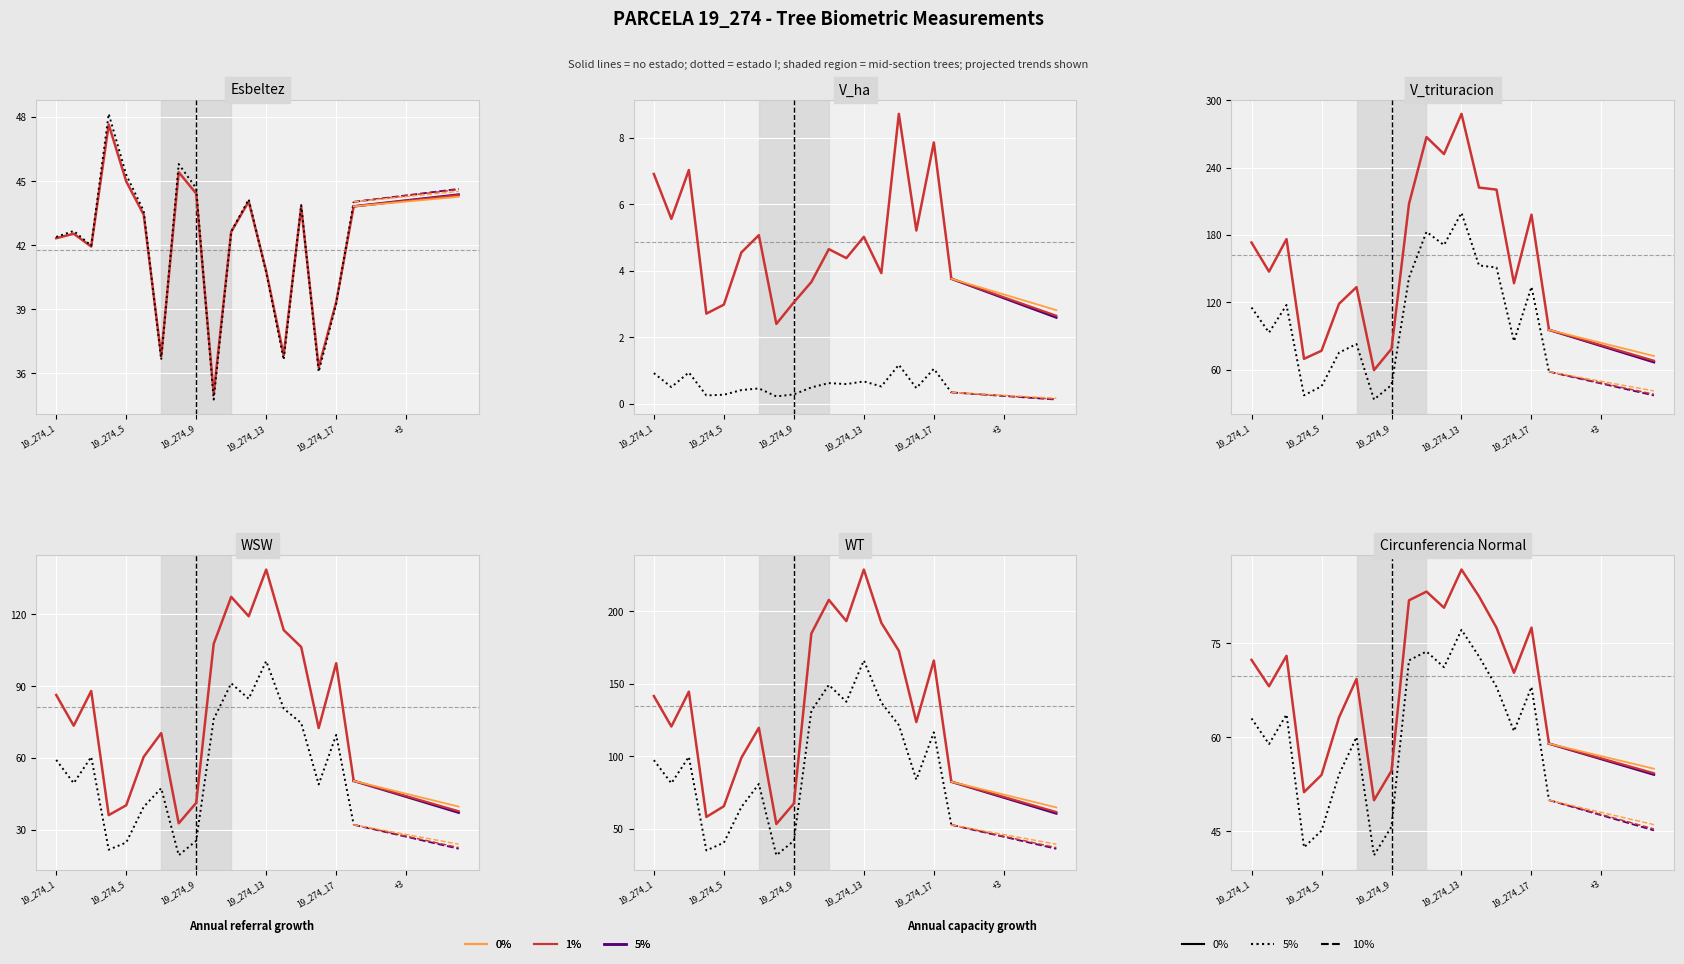

How many interior local peaks does the wt series have?

5